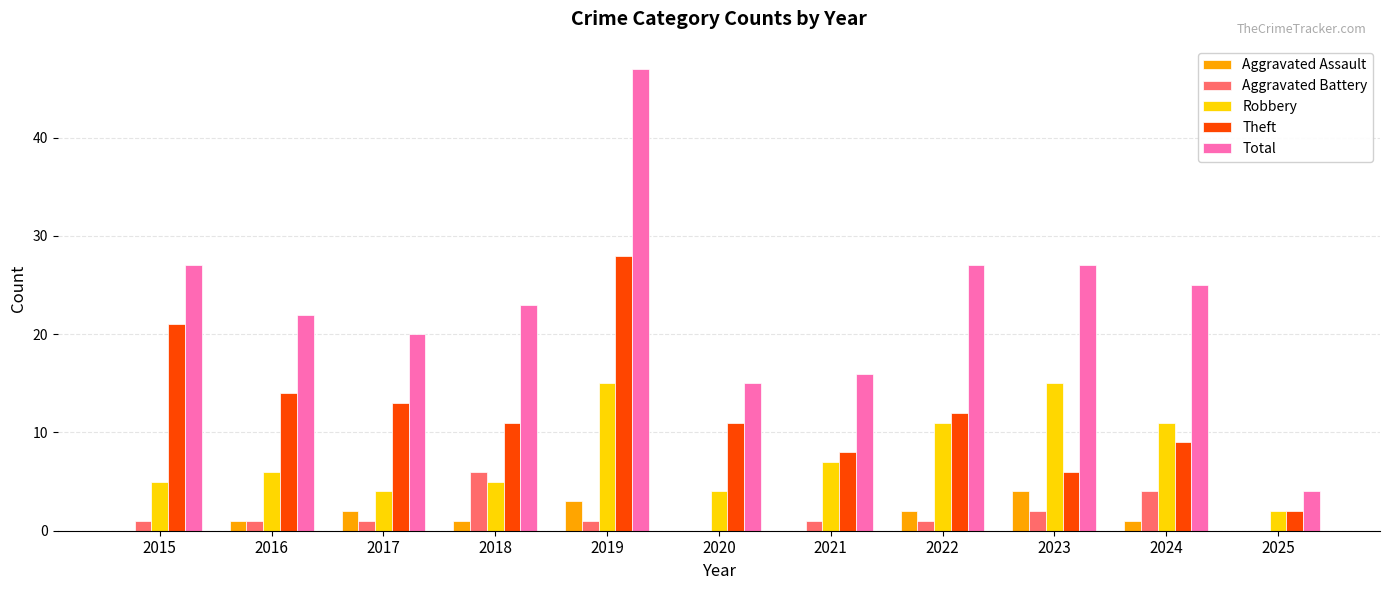

Reading right to left, what are all the values shown in this chart?

Aggravated Assault: 2025=0	2024=1	2023=4	2022=2	2021=0	2020=0	2019=3	2018=1	2017=2	2016=1	2015=0
Aggravated Battery: 2025=0	2024=4	2023=2	2022=1	2021=1	2020=0	2019=1	2018=6	2017=1	2016=1	2015=1
Robbery: 2025=2	2024=11	2023=15	2022=11	2021=7	2020=4	2019=15	2018=5	2017=4	2016=6	2015=5
Theft: 2025=2	2024=9	2023=6	2022=12	2021=8	2020=11	2019=28	2018=11	2017=13	2016=14	2015=21
Total: 2025=4	2024=25	2023=27	2022=27	2021=16	2020=15	2019=47	2018=23	2017=20	2016=22	2015=27